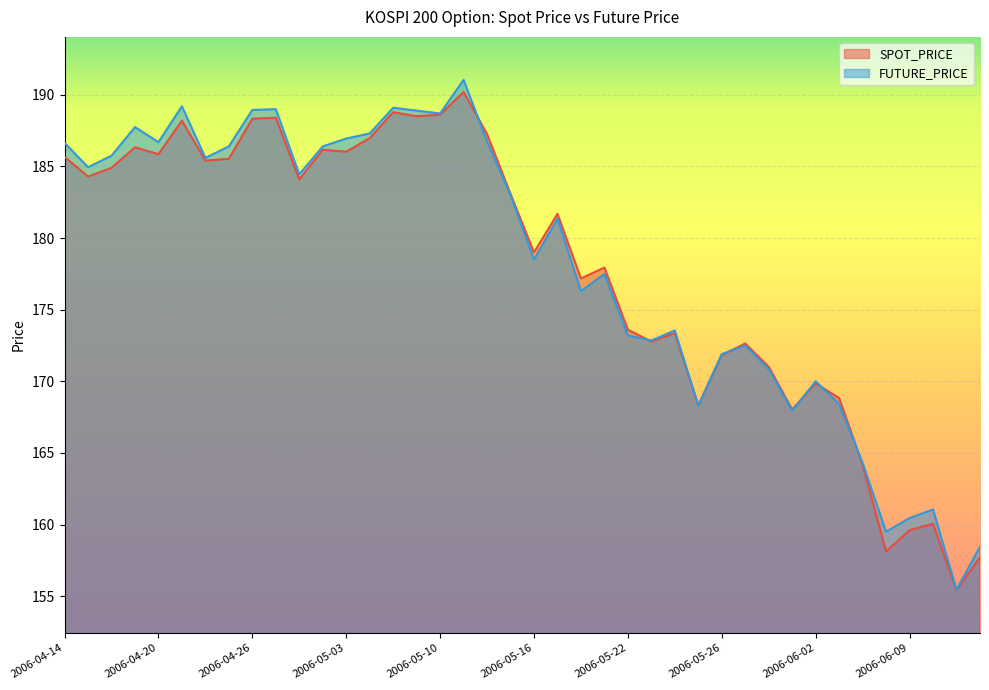

Rank the categories by SPOT_PRICE value from lowest to highest.

2006-06-13, 2006-06-14, 2006-06-08, 2006-06-09, 2006-06-12, 2006-06-07, 2006-06-01, 2006-05-25, 2006-06-05, 2006-06-02, 2006-05-30, 2006-05-26, 2006-05-29, 2006-05-23, 2006-05-24, 2006-05-22, 2006-05-18, 2006-05-19, 2006-05-16, 2006-05-17, 2006-05-15, 2006-04-28, 2006-04-17, 2006-04-18, 2006-04-24, 2006-04-25, 2006-04-14, 2006-04-20, 2006-05-03, 2006-05-02, 2006-04-19, 2006-05-04, 2006-05-12, 2006-04-21, 2006-04-26, 2006-04-27, 2006-05-09, 2006-05-10, 2006-05-08, 2006-05-11